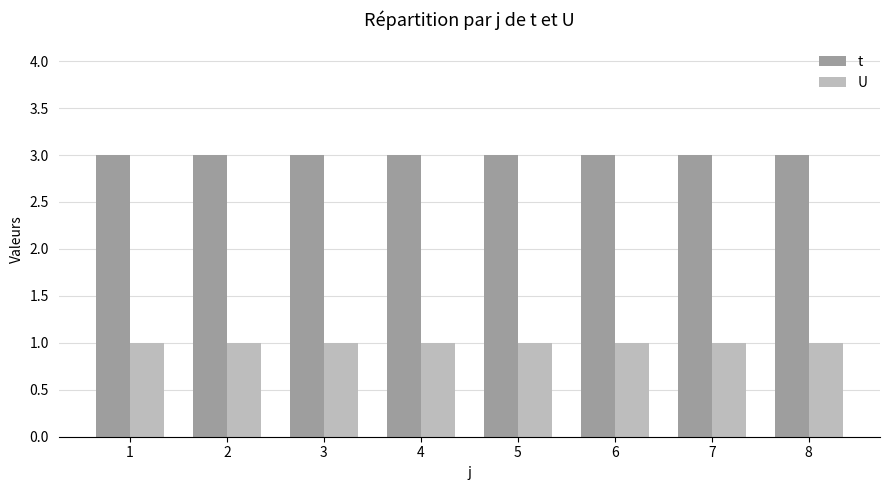

What is the value of the U bar at the 8th from the left?

1